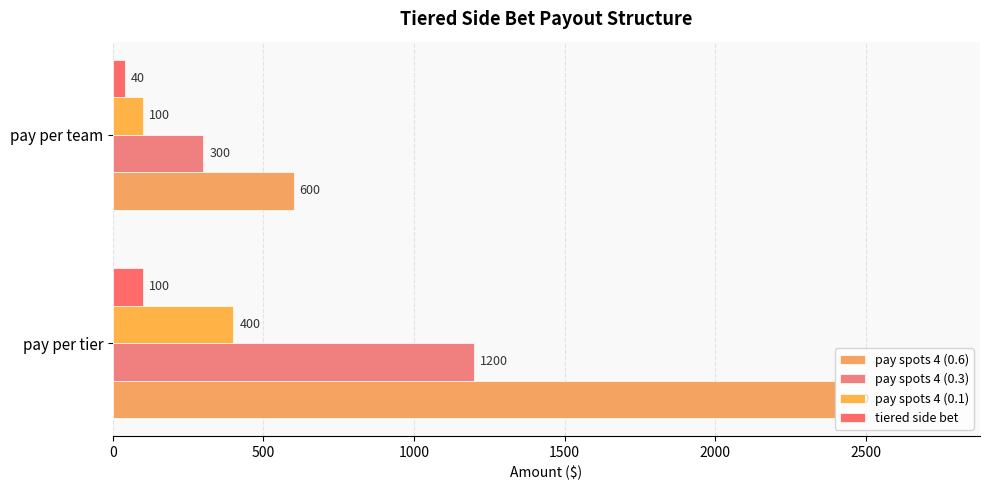

Which label corresponds to the smallest value in the chart?

pay per team